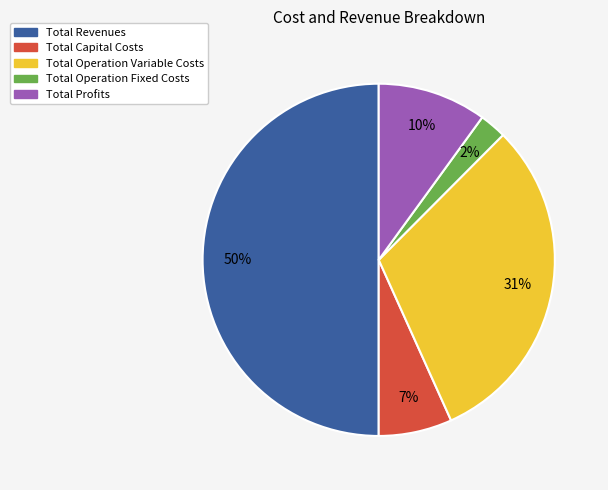

True or false: Total Operation Variable Costs accounts for 23% of the total.

False